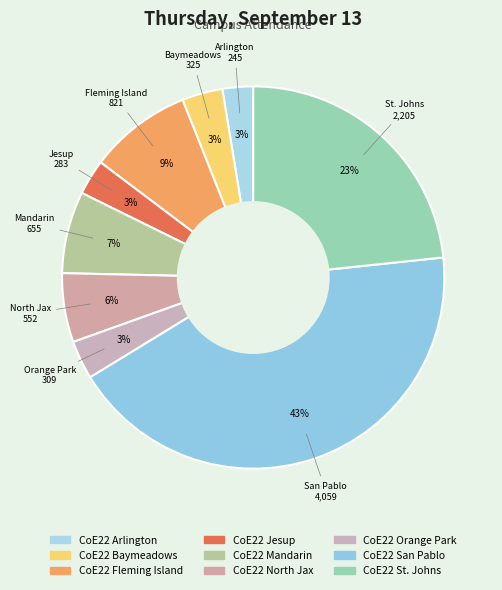

What is the total percentage of CoE22 San Pablo and CoE22 North Jax?

48.8%